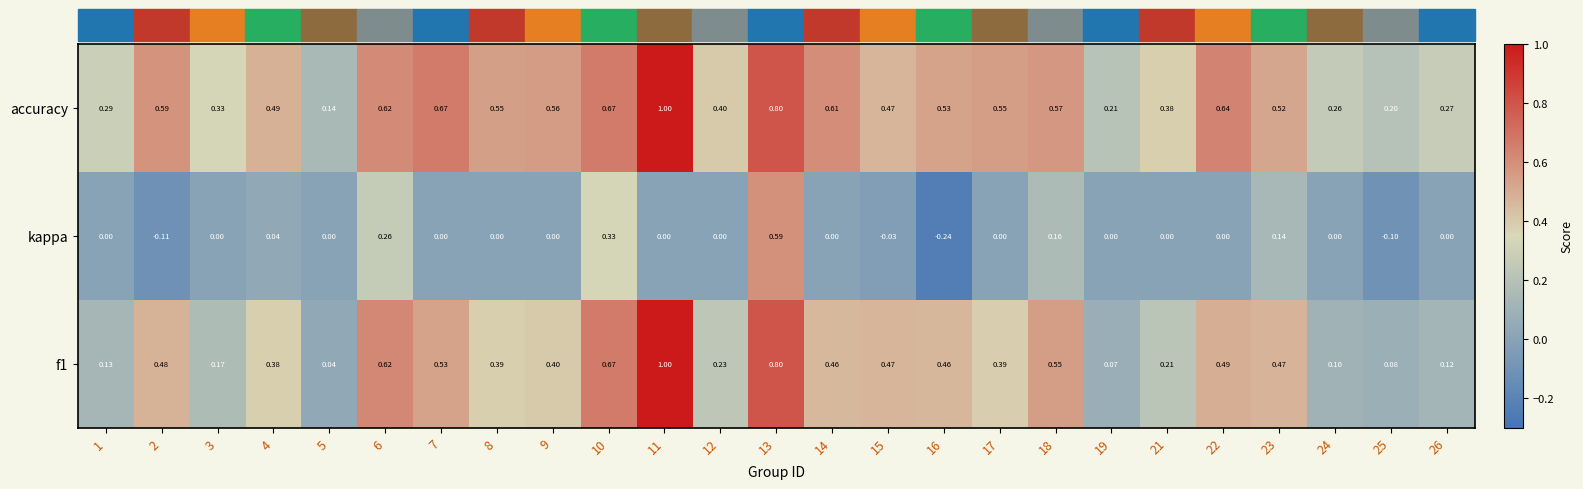

Is the value of accuracy at 21 greater than the value of kappa at 21?

Yes